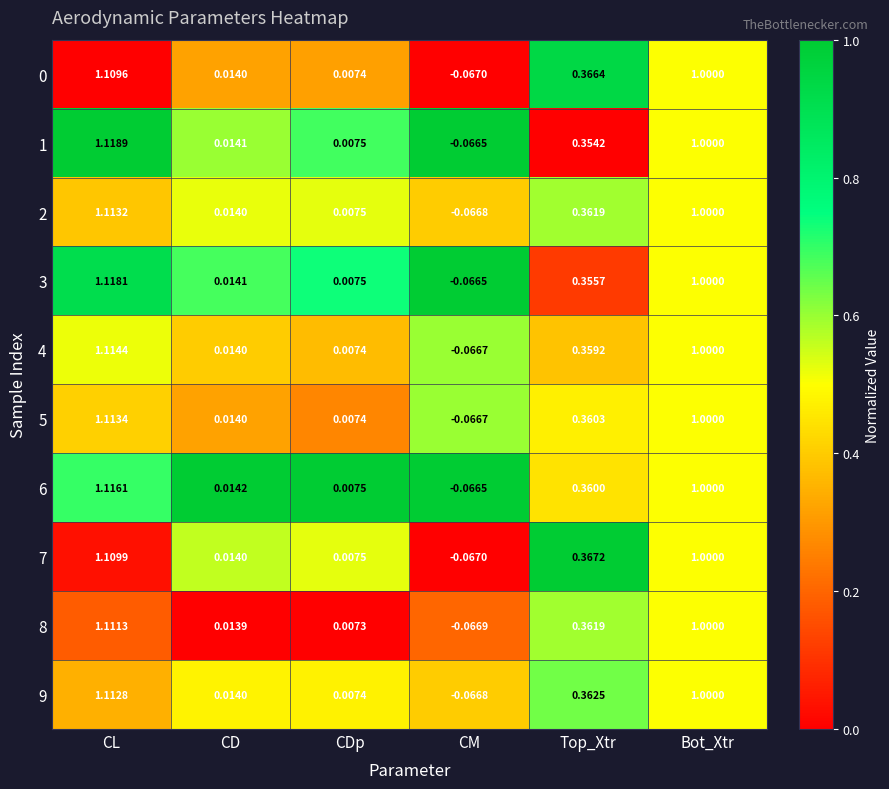

Which label corresponds to the smallest value in the chart?

CM